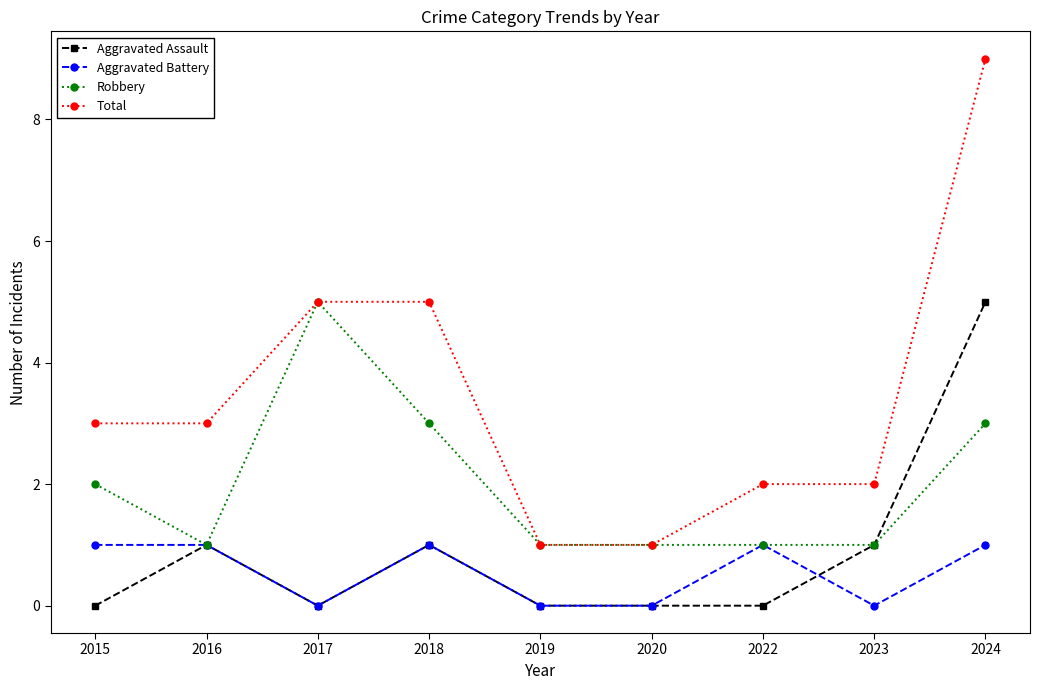

What are all the series names shown in the legend?

Aggravated Assault, Aggravated Battery, Robbery, Total